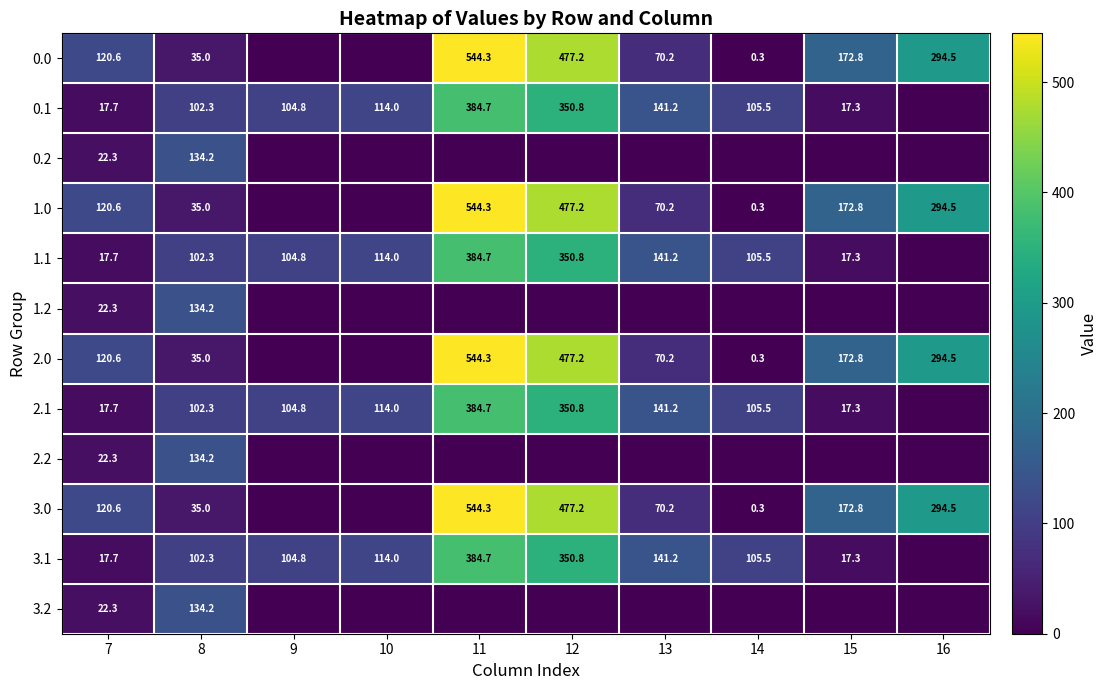

What is the spread (max minus min) of values at 7?

102.9